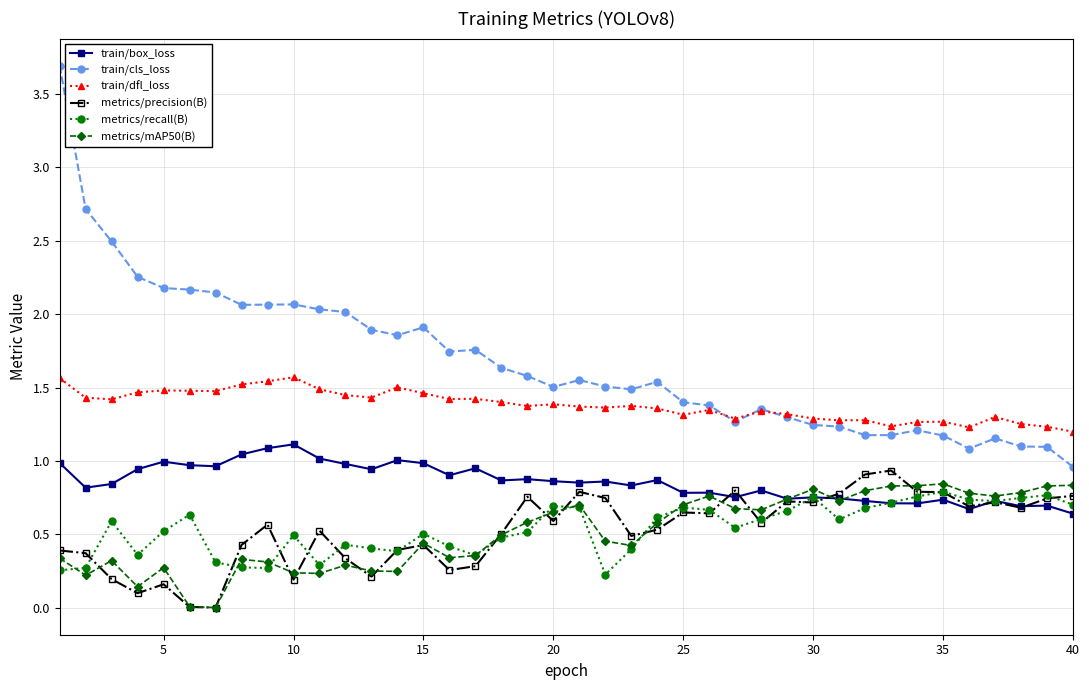

Which series has the largest total across all categories?

train/cls_loss